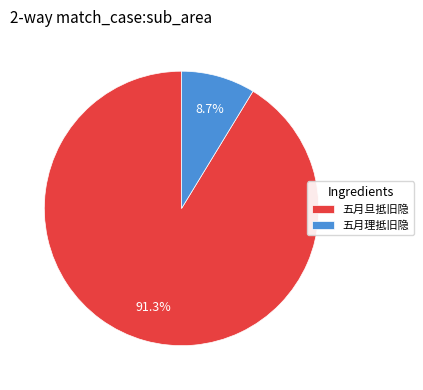

Between 五月旦抵旧隐 and 五月理抵旧隐, which is larger?

五月旦抵旧隐